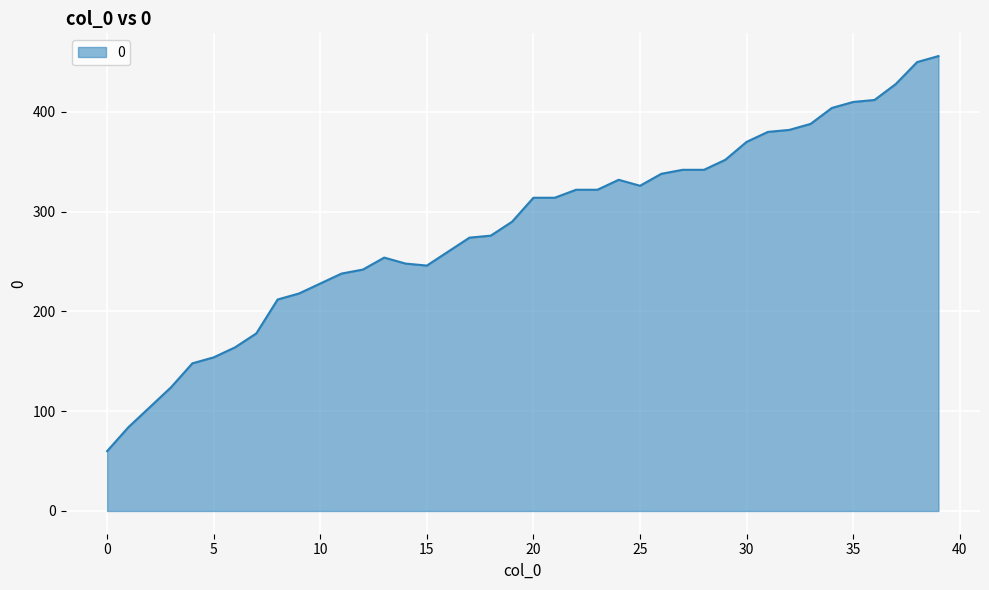

What is the difference between the maximum and minimum values?

396